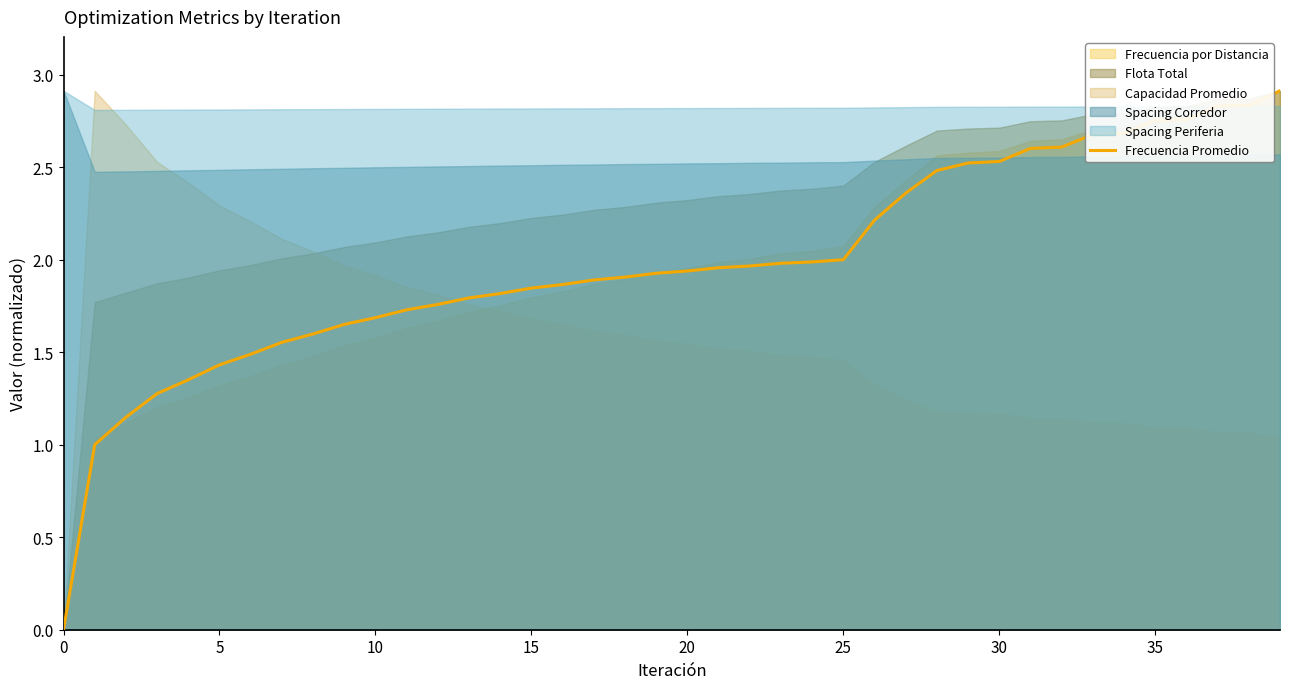

How many data points does each series have?

40